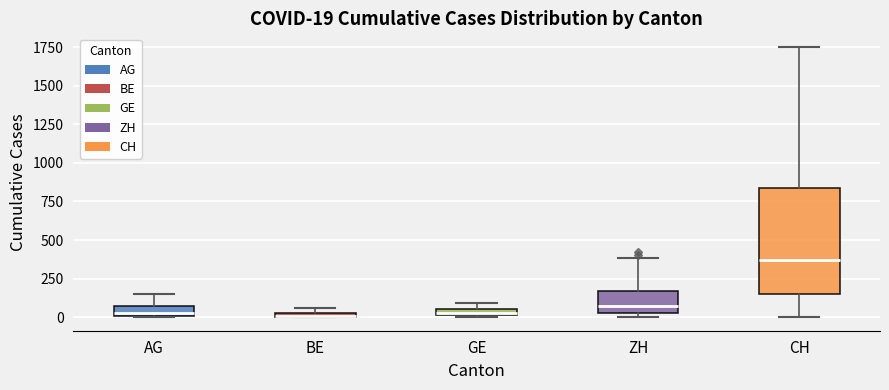

Comparing the boxes themselves (not the whiskers), which one is the tallest?

CH